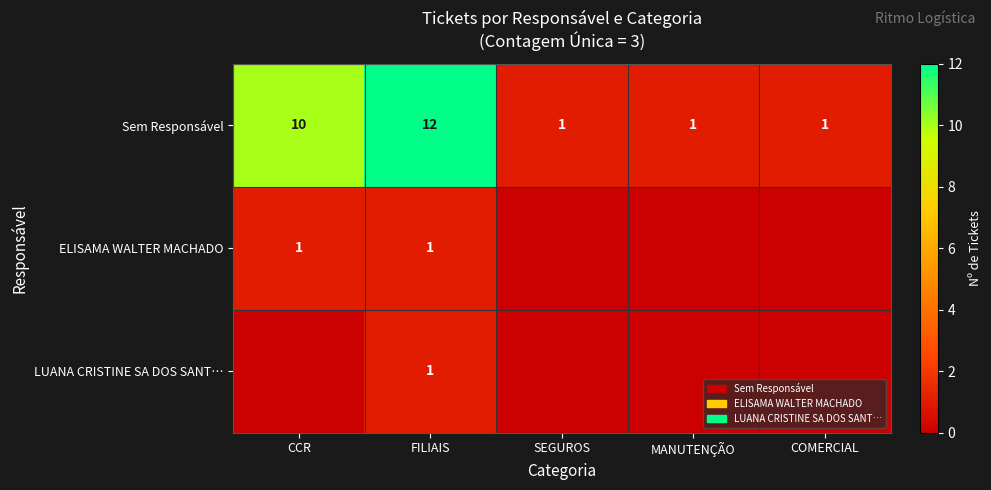

True or false: ELISAMA WALTER MACHADO has a value of 1 at CCR.

True